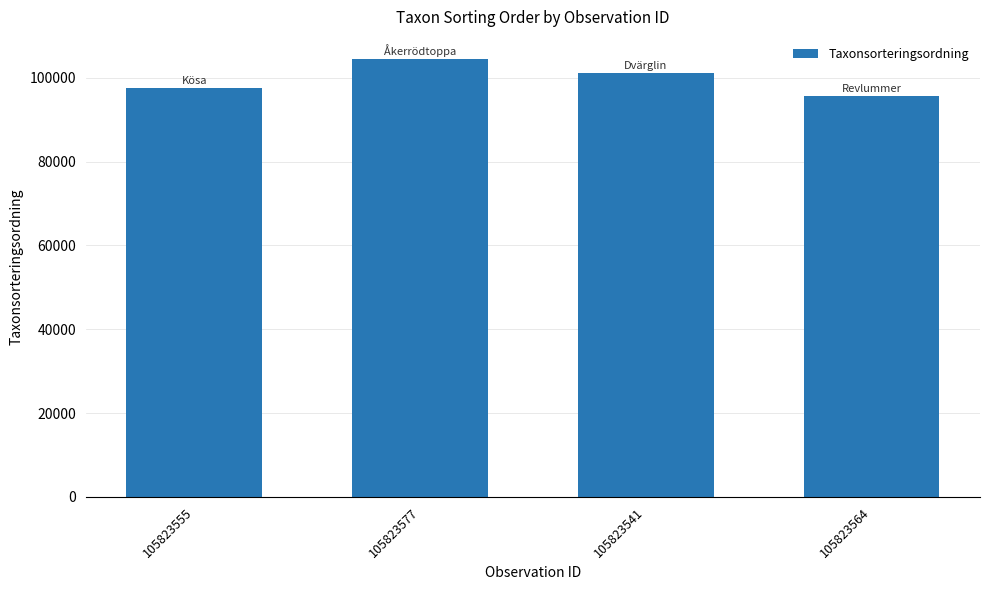

What is the difference between the maximum and minimum values?

8986